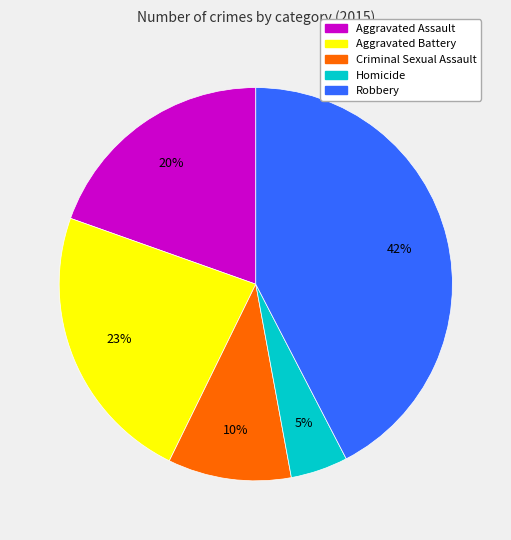

To the nearest percent, what is the average slice percentage?

20%